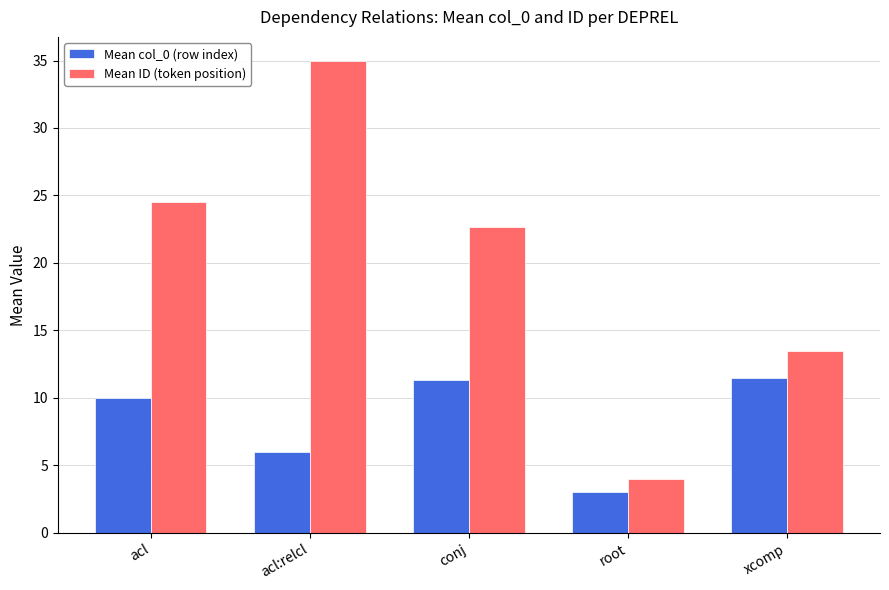

What are all the series names shown in the legend?

Mean col_0 (row index), Mean ID (token position)